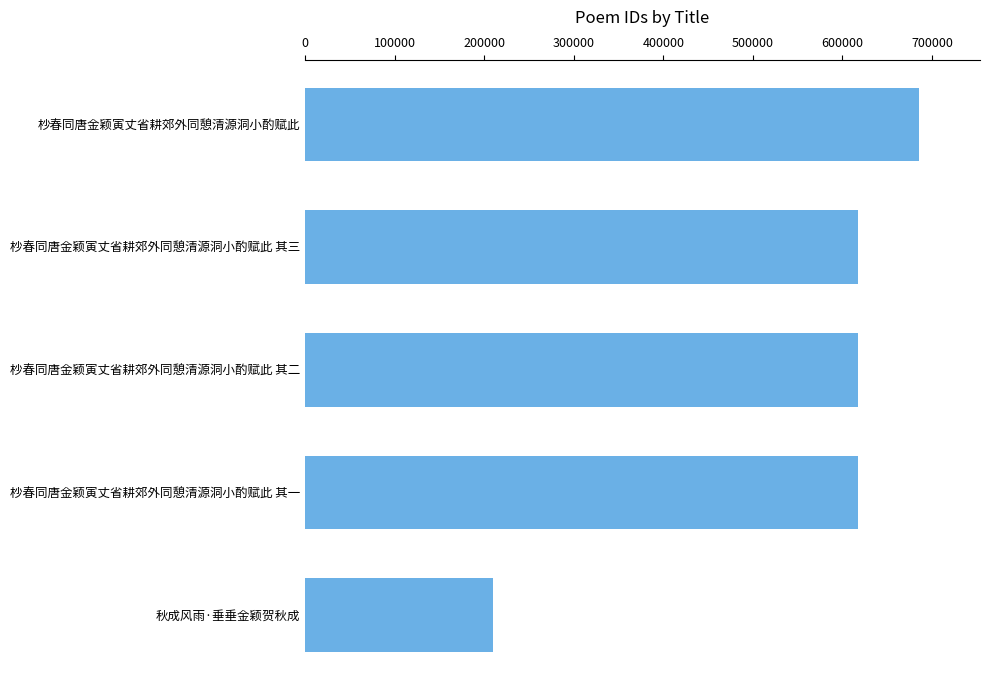

At which label is the value closest to 447236?

杪春同唐金颖寅丈省耕郊外同憩清源洞小酌赋此 其一